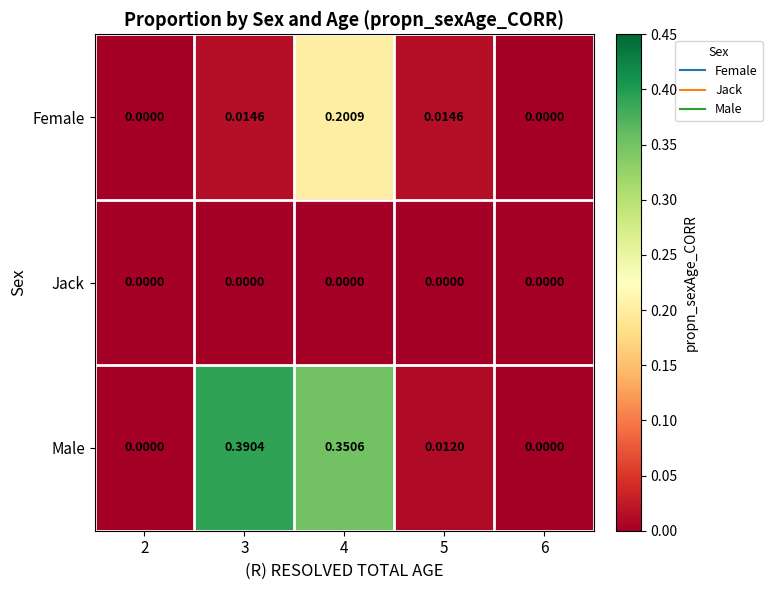

Is the value of Female at 4 greater than the value of Male at 4?

No